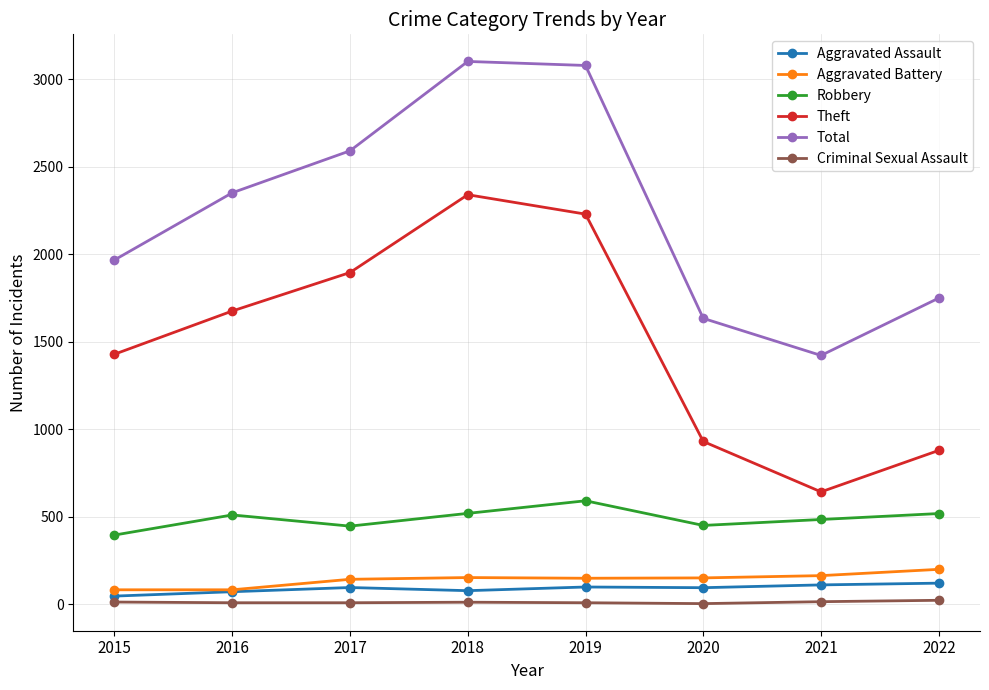

At how many categories does at least one series exceed 571?

8